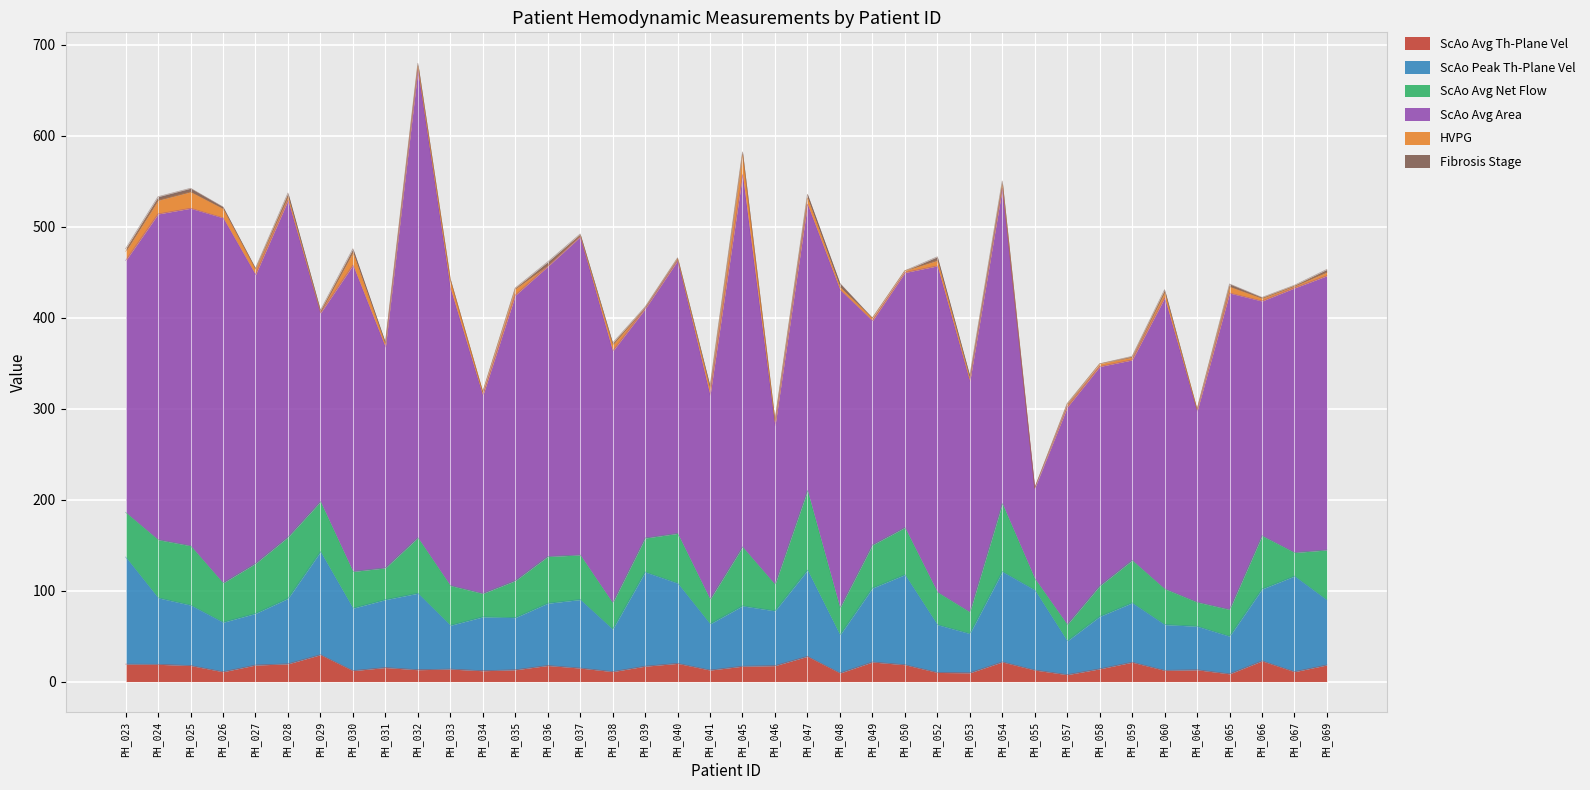

True or false: ScAo Avg Area and ScAo Avg Net Flow cross at least once.

False